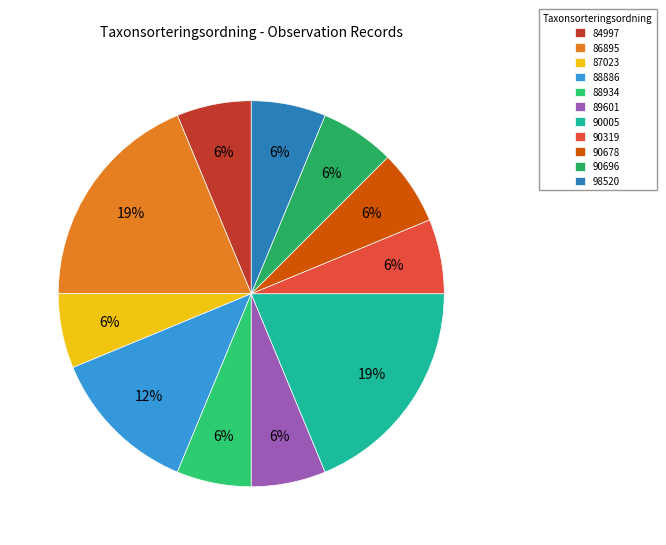

Approximately how many times larger is the value at 90678 compared to 88886?

0.5